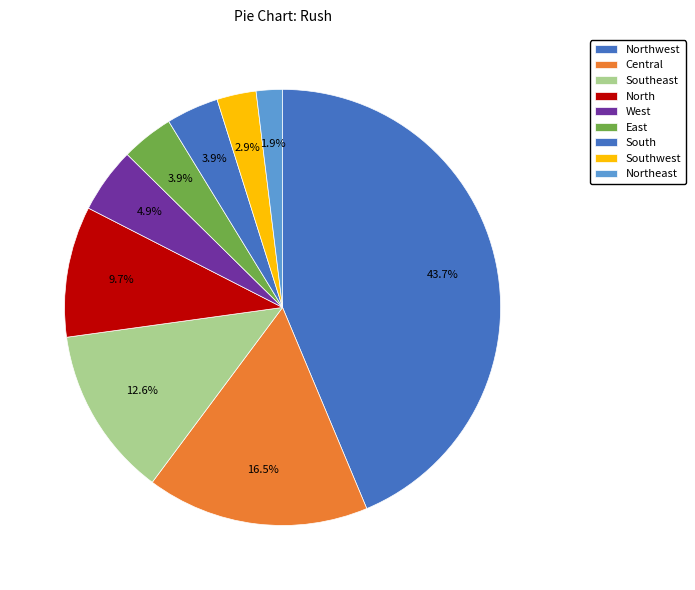

To the nearest percent, what is the difference between the largest and smallest slice percentages?

42%